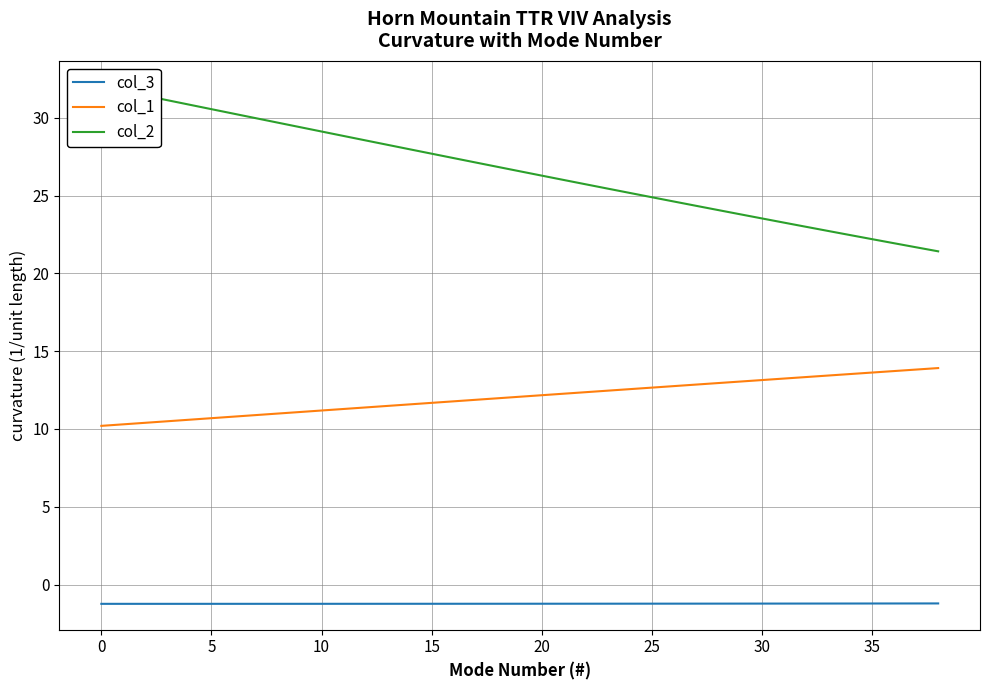

True or false: col_1 has a value of 11.2 at 10.

True